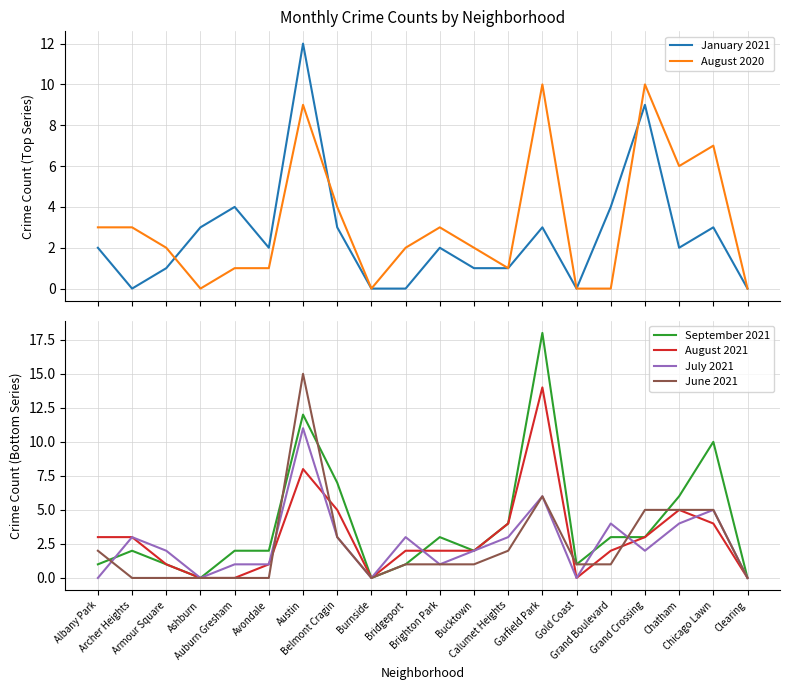

Which label corresponds to the smallest value in the chart?

Archer Heights